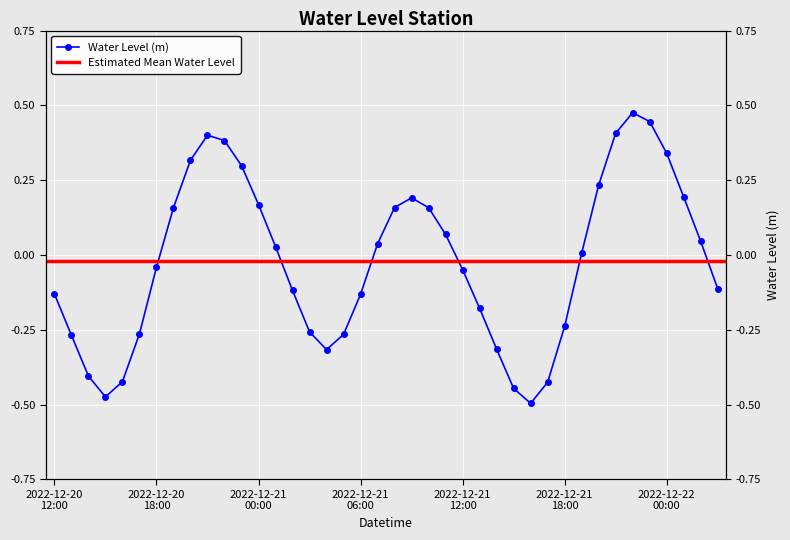

What is the sum of all values?

-0.8